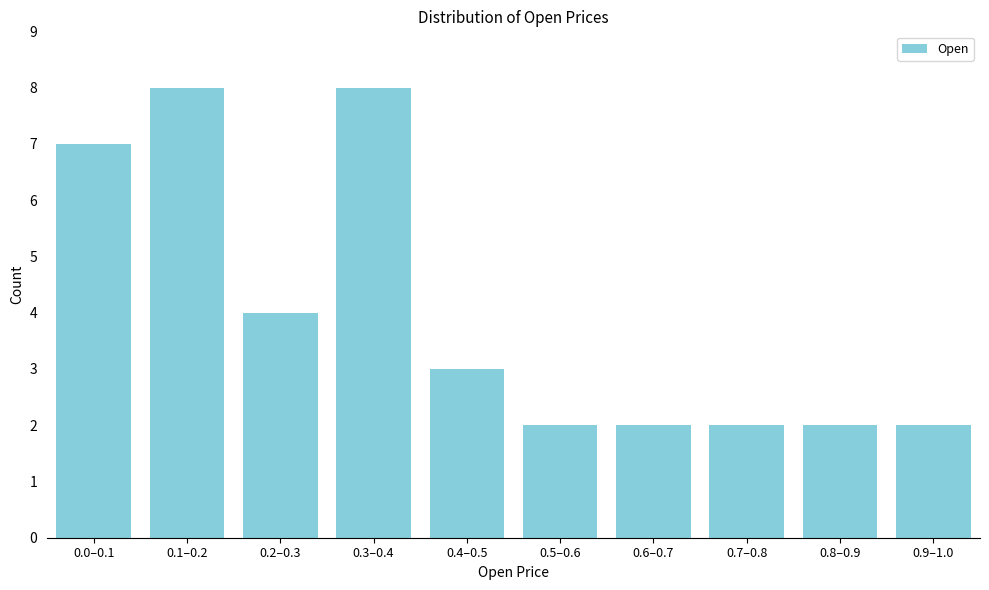

Reading left to right, transcribe all the data shown in this chart.

0.0–0.1=7	0.1–0.2=8	0.2–0.3=4	0.3–0.4=8	0.4–0.5=3	0.5–0.6=2	0.6–0.7=2	0.7–0.8=2	0.8–0.9=2	0.9–1.0=2